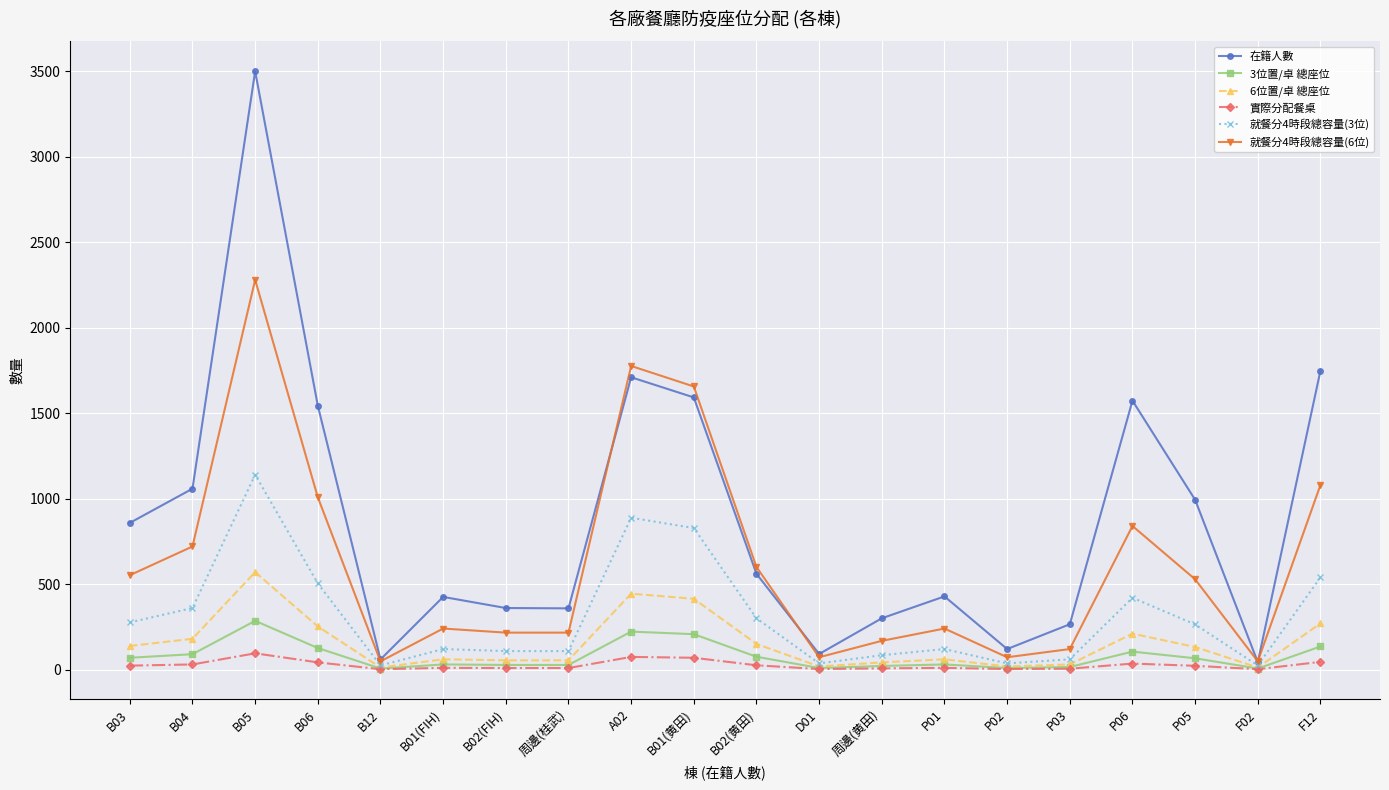

What is the value of the 就餐分4時段總容量(3位) point at the 11th from the left?

300